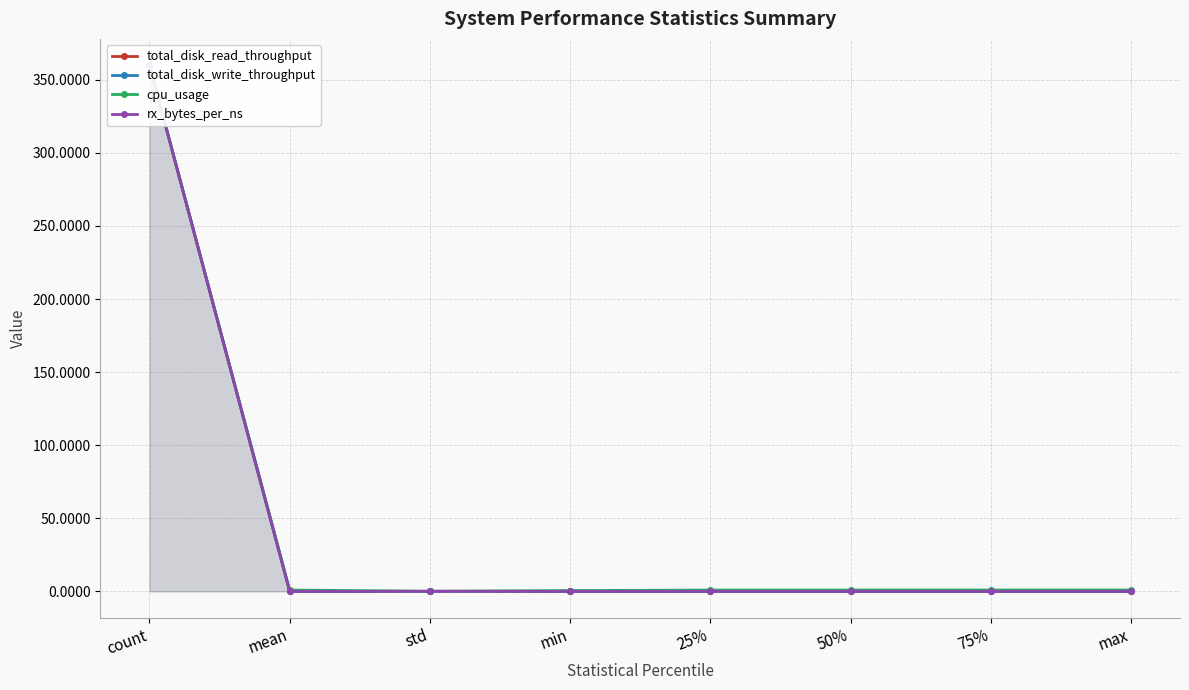

How many lines are shown in the chart?

4